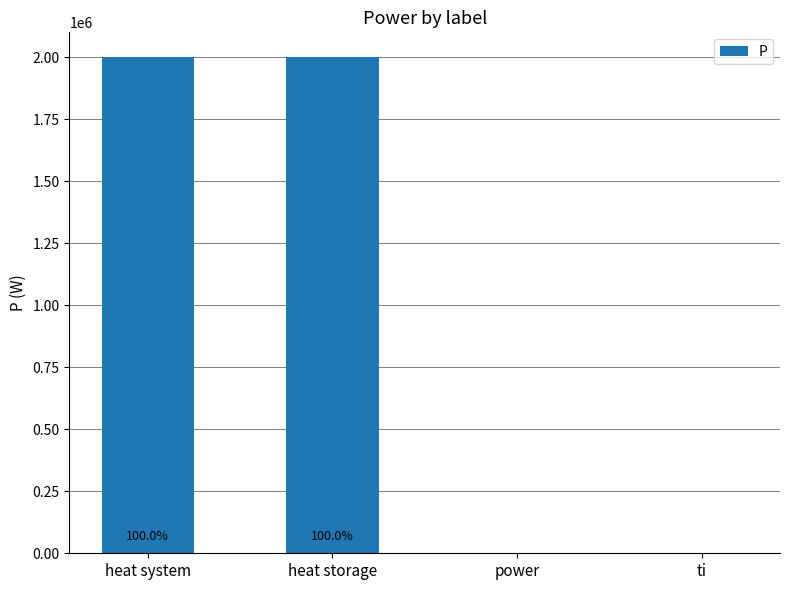

What is the average value?

1000000.0